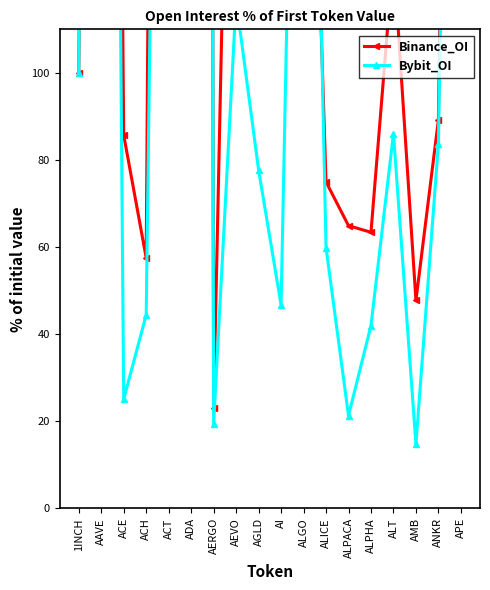

What is the approximate value of Binance_OI at ALGO?

236.0